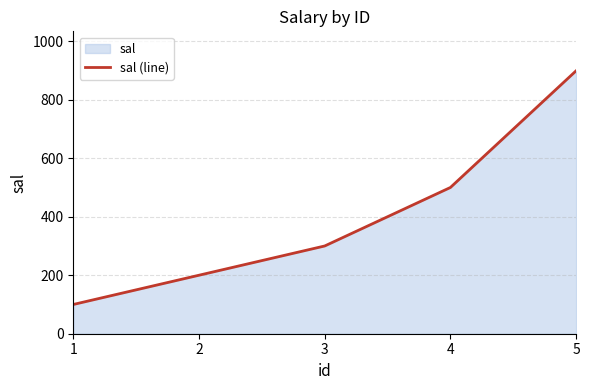

What is the maximum value shown in the chart?

899